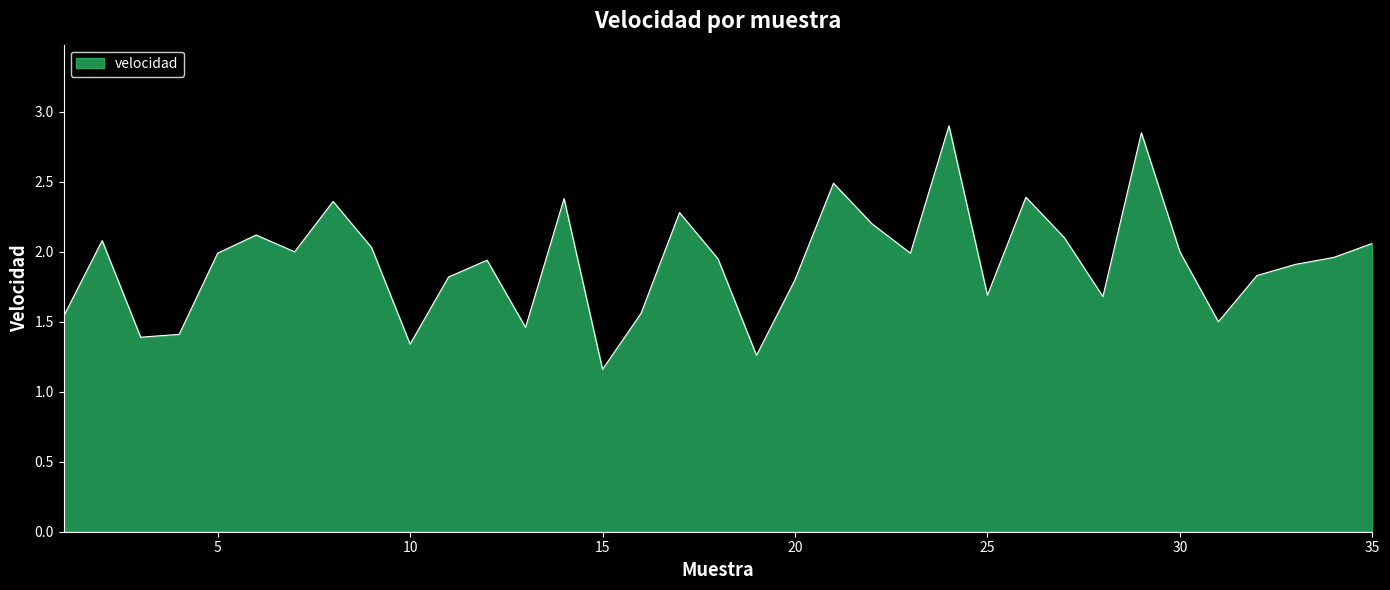

What is the difference between the maximum and minimum values?

1.7